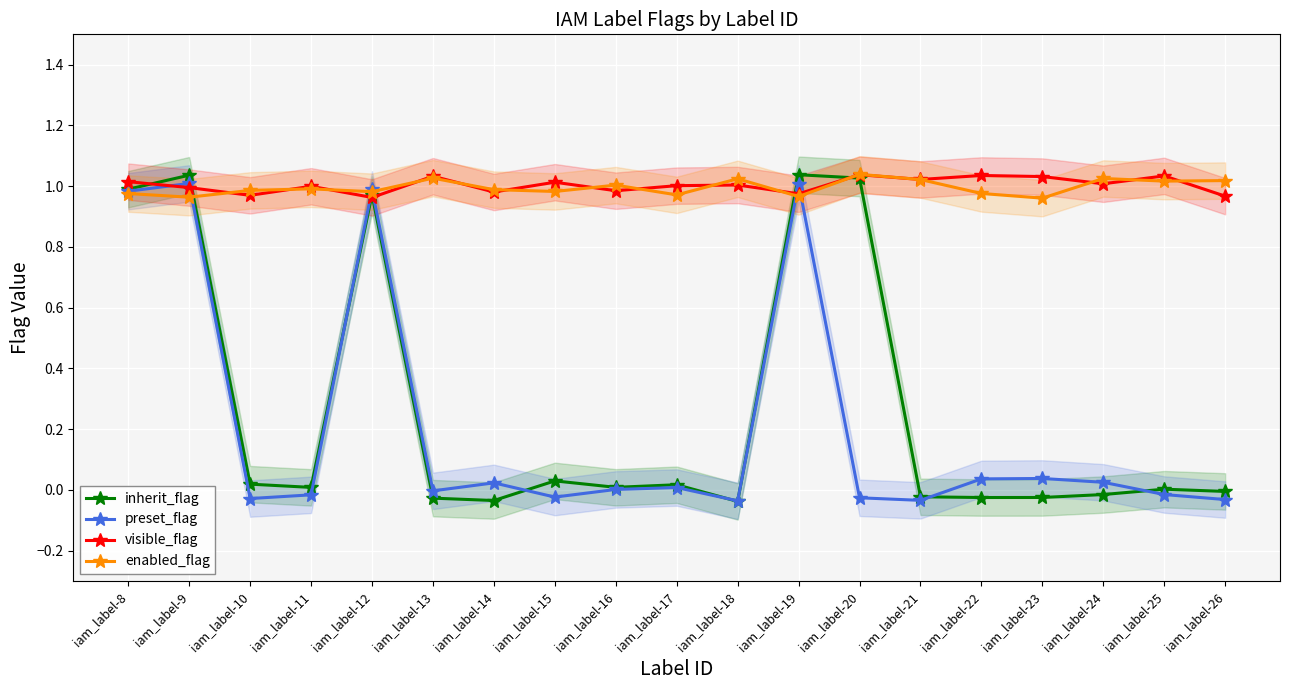

At which label is preset_flag closest to 0?

iam_label-16